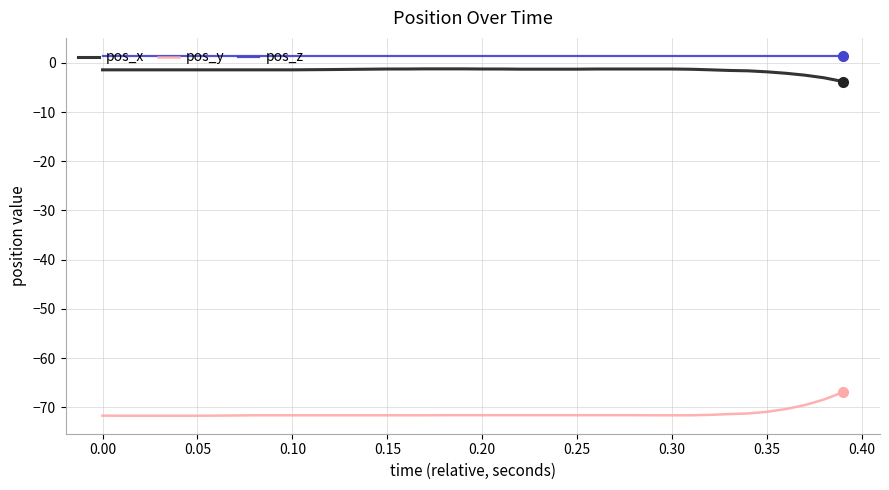

What is the smallest value displayed?

-71.7